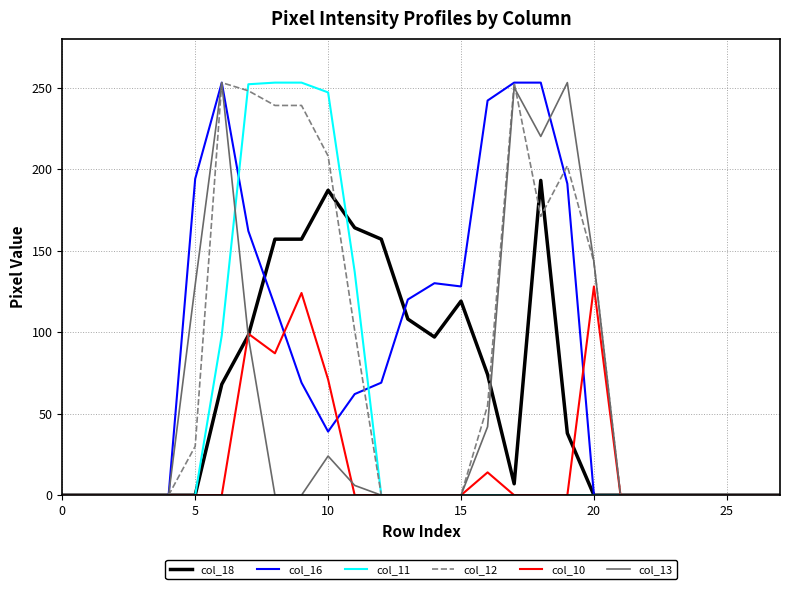

What is the highest value of the col_10 series?

128